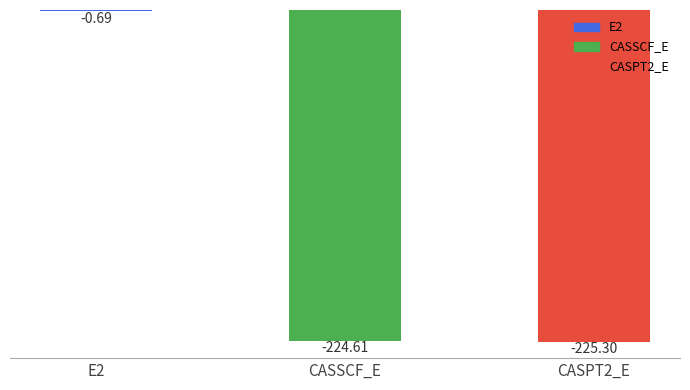

Count the number of data series in this chart.

1